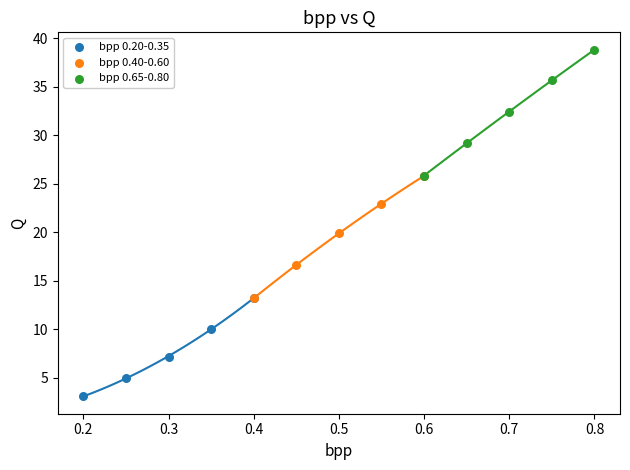

What are all the series names shown in the legend?

bpp 0.20-0.35, bpp 0.40-0.60, bpp 0.65-0.80